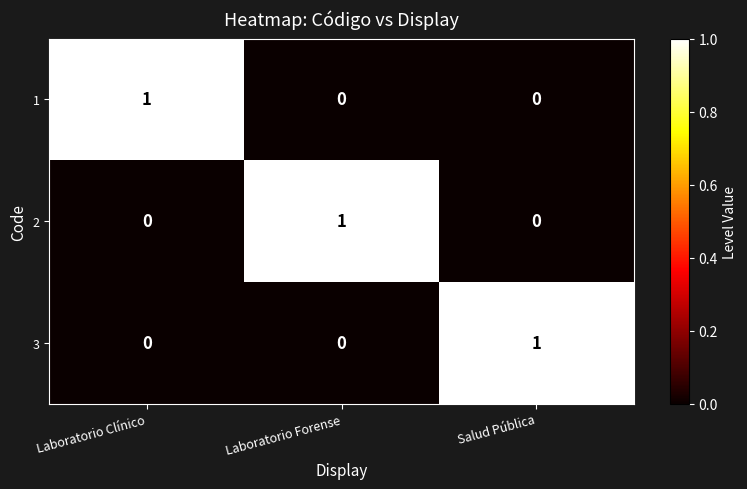

Count the 1 values in the range 0 to 1.

3